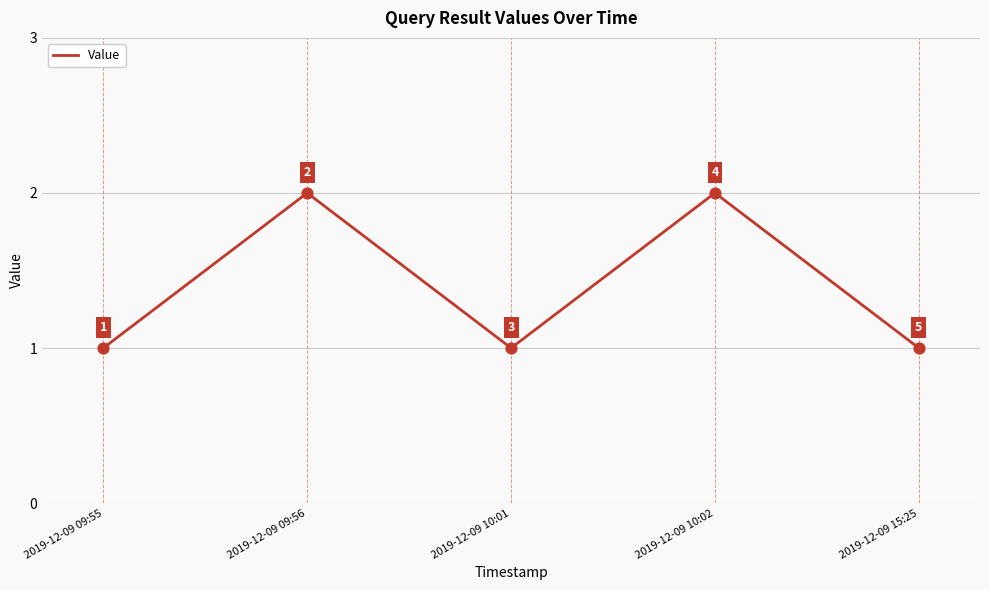

Which has a higher value, 2019-12-09 09:55 or 2019-12-09 09:56?

2019-12-09 09:56